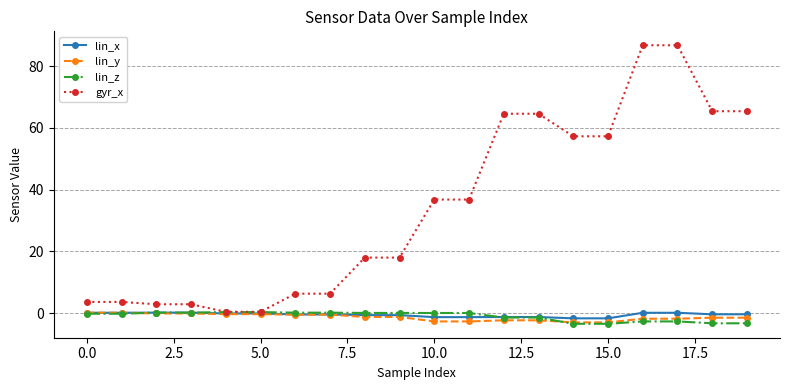

What is the difference between the second highest and second lowest values in the lin_x series?

1.9